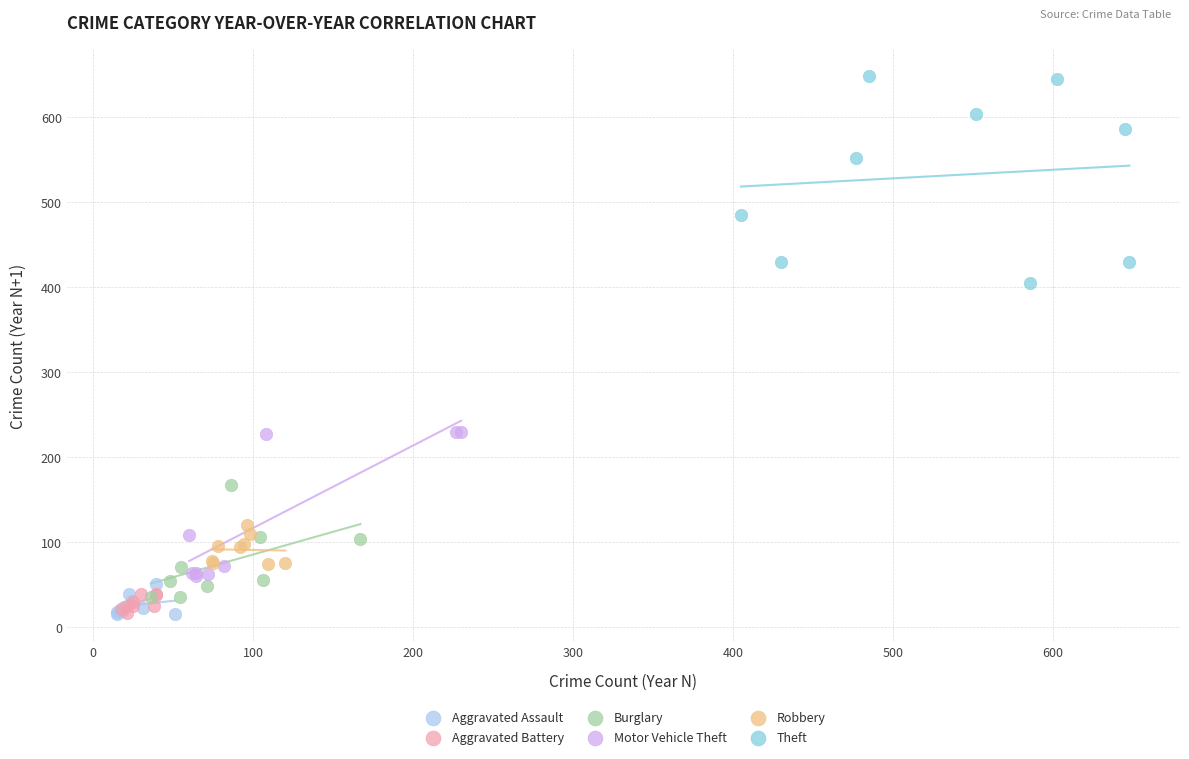

Which series reaches the maximum Y coordinate?

Theft